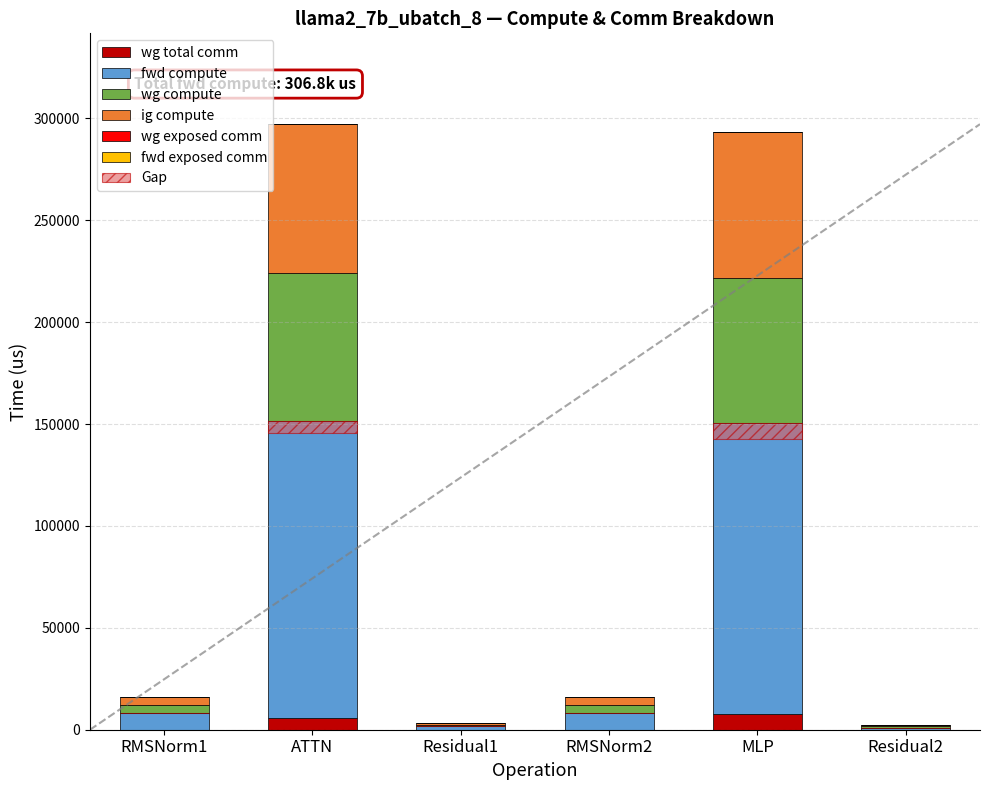

At which category is the sum across all series the highest?

ATTN